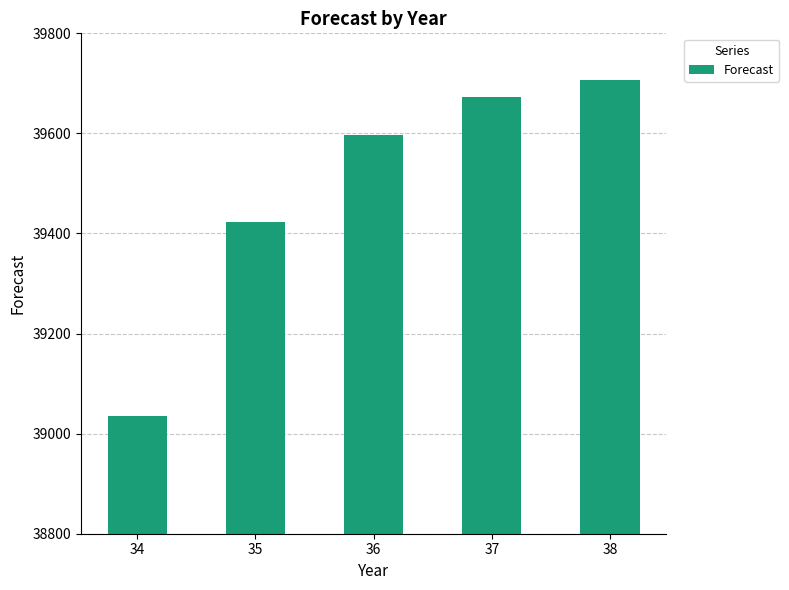

At which label does the data first exceed 39596?

36